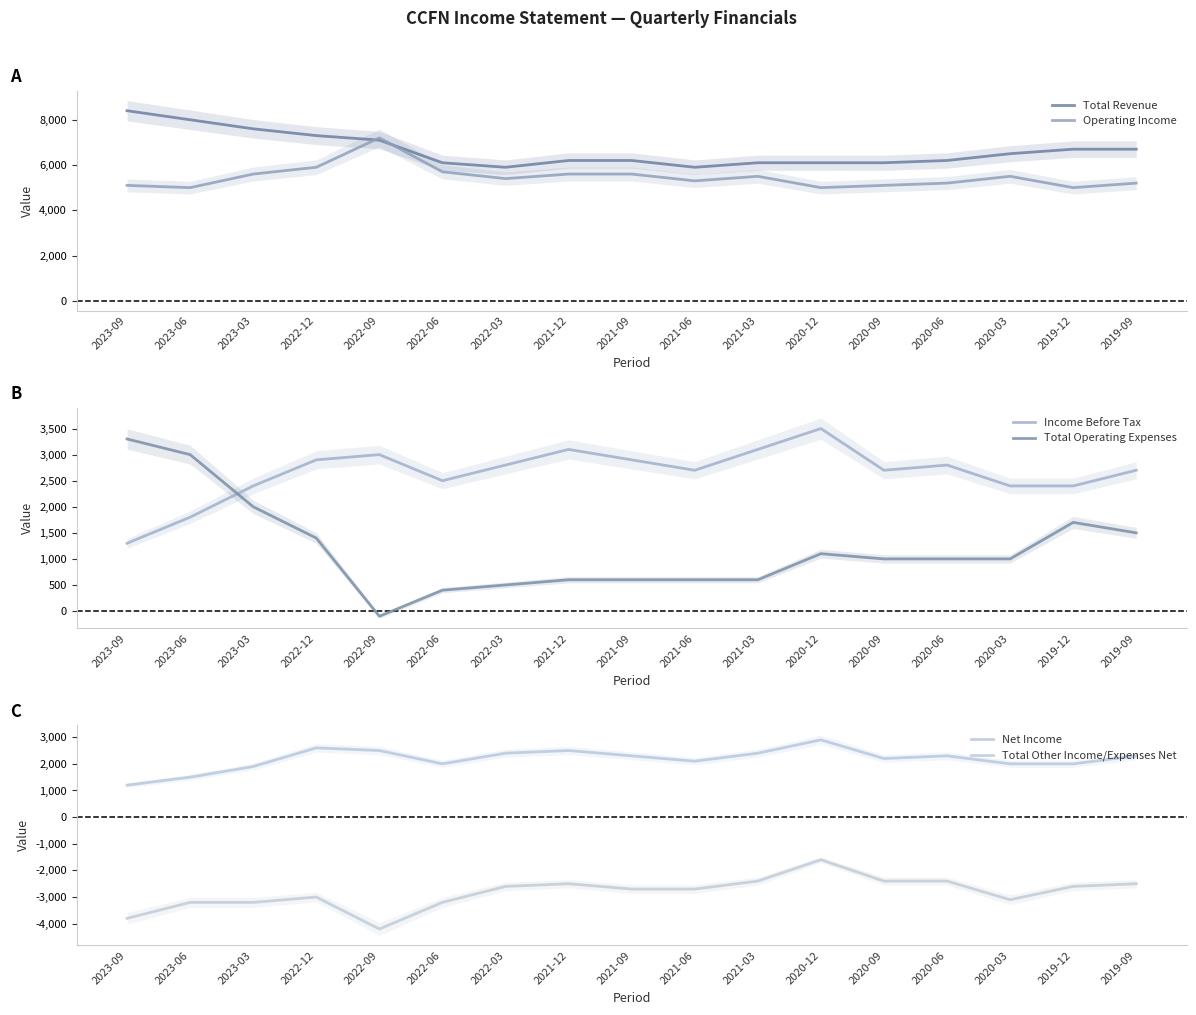

How many values in the Operating Income series are below 5400?

8